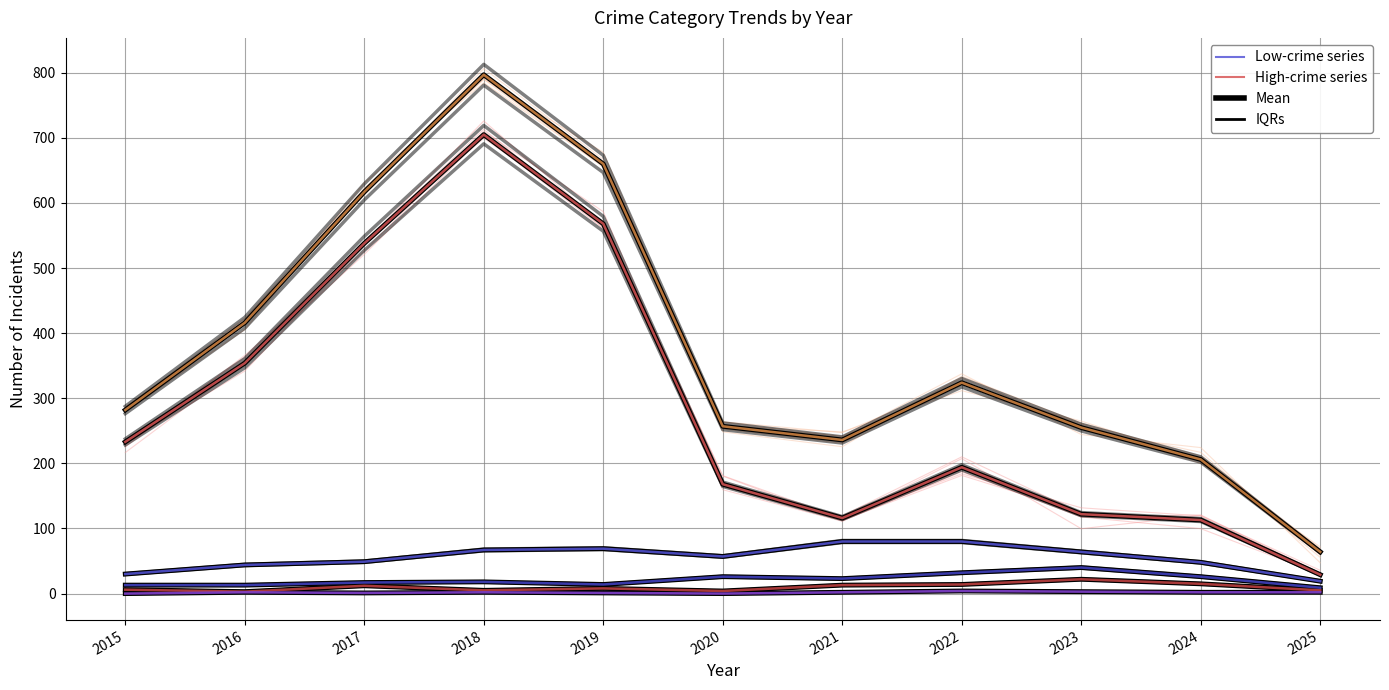

Is it true that Total equals 257 at 2020?

True